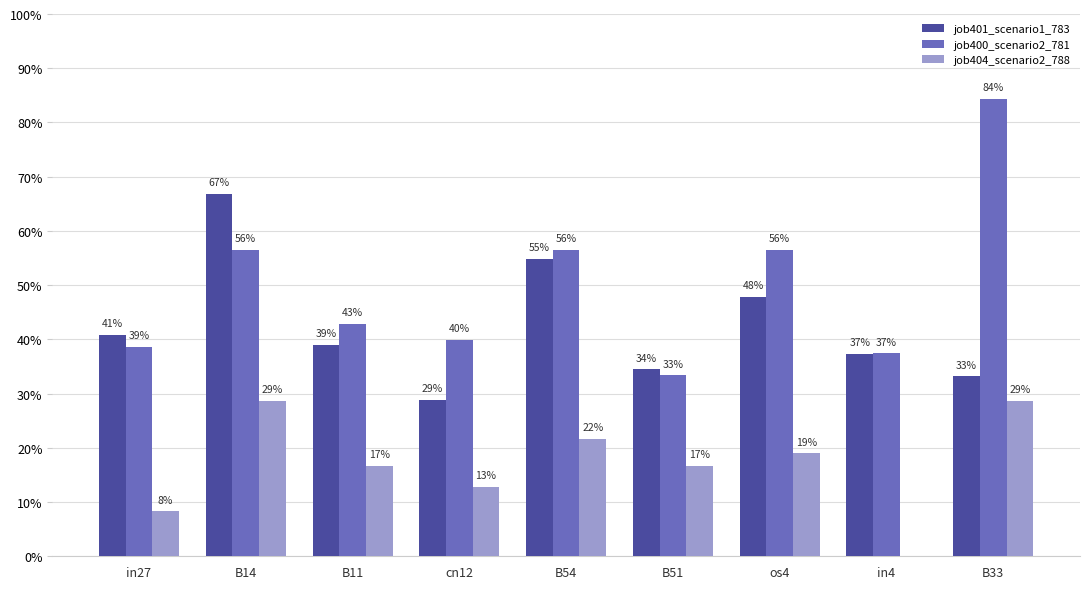

What is the sum of the job404_scenario2_788 values at cn12 and B54?

0.3